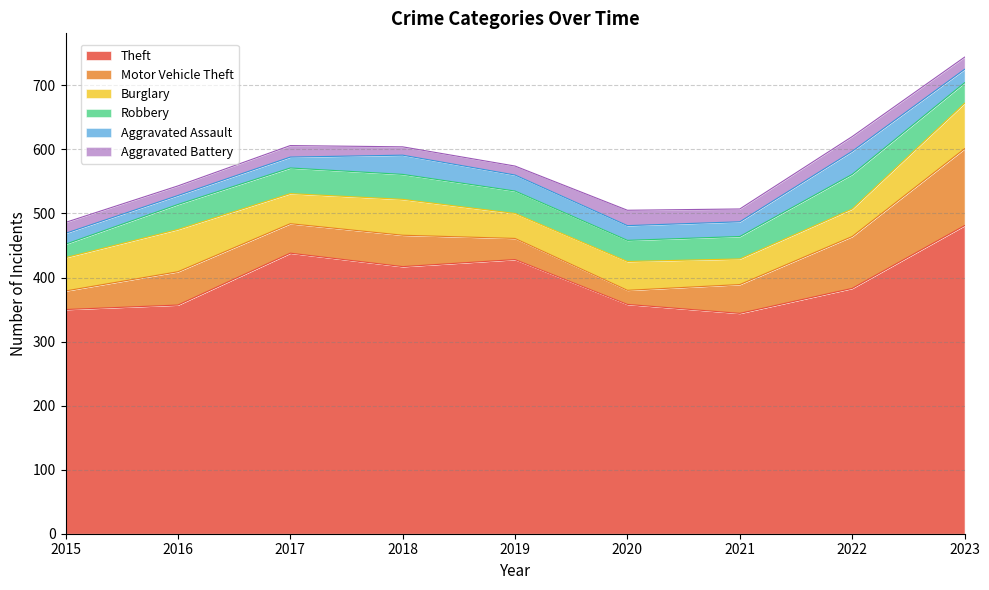

What is the value of the Aggravated Assault point at the 8th from the left?

36